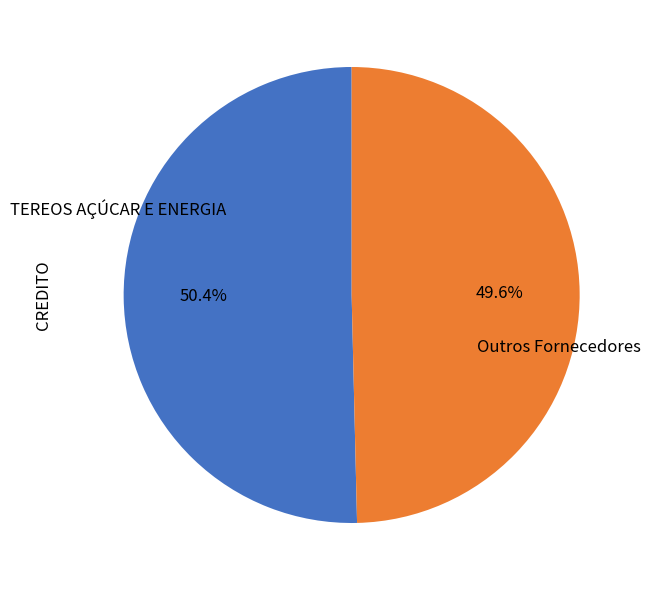

To the nearest percent, what is the average slice percentage?

50%